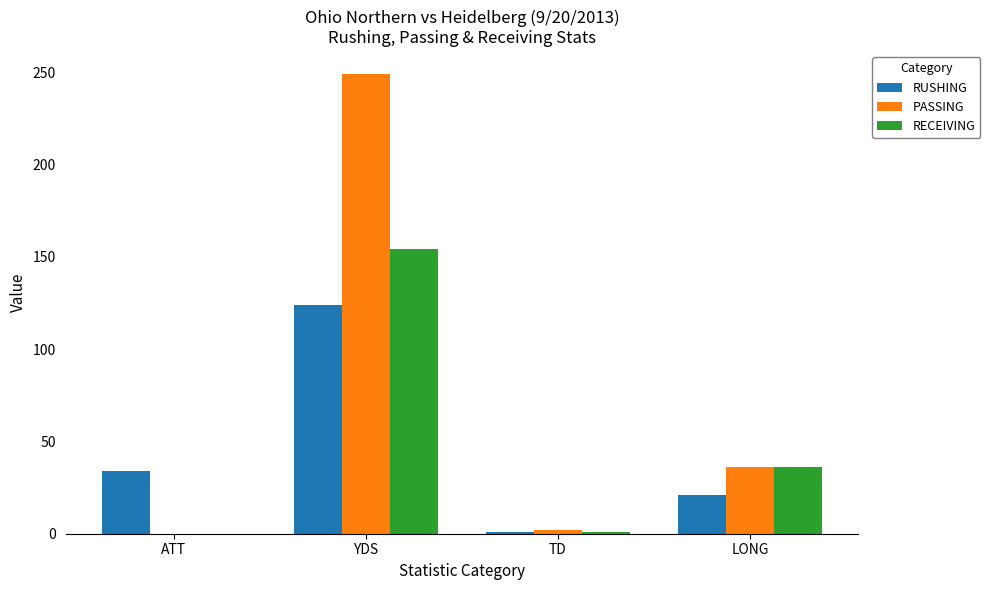

Is it true that RECEIVING equals -79 at ATT?

False